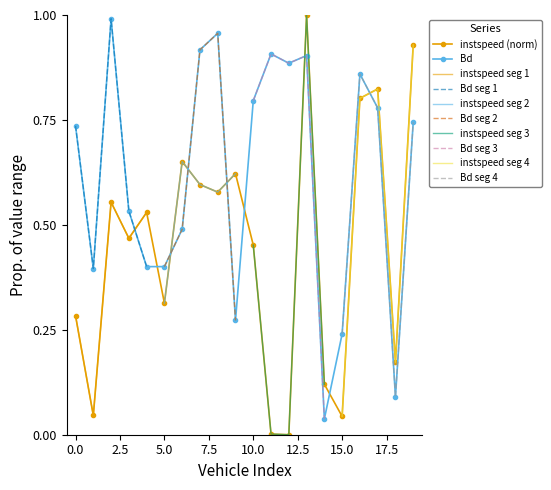

In instspeed, how many points are higher than both neighbors (excluding endpoints)?

6